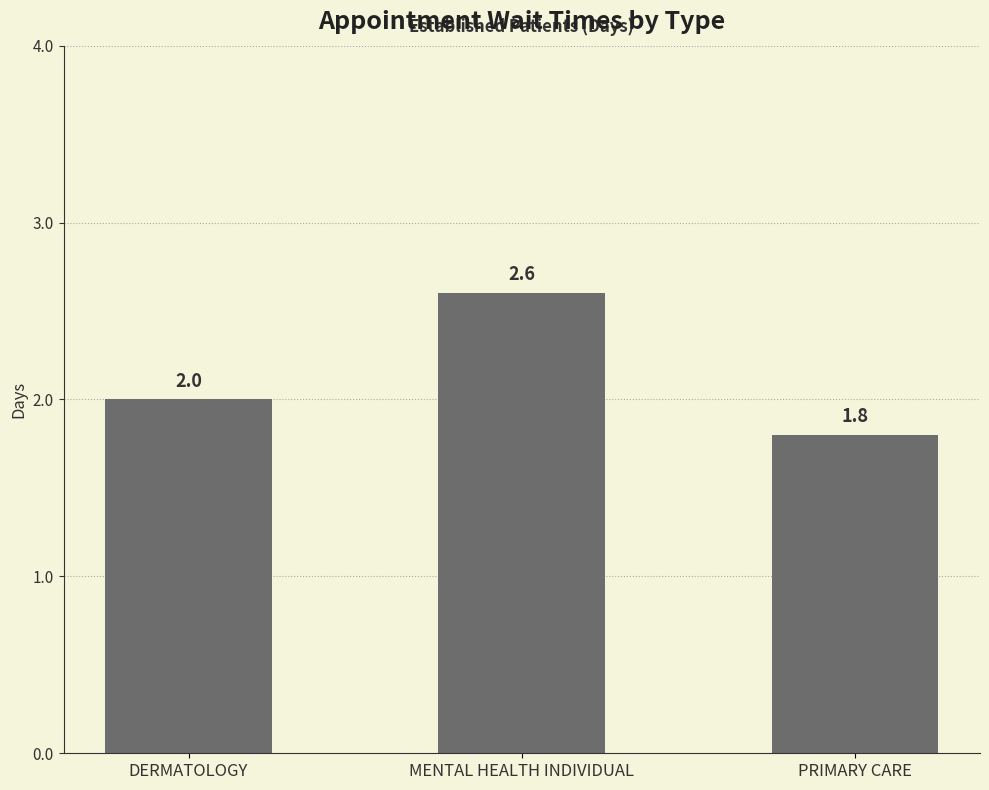

What is the sum of the values at DERMATOLOGY and PRIMARY CARE?

3.8